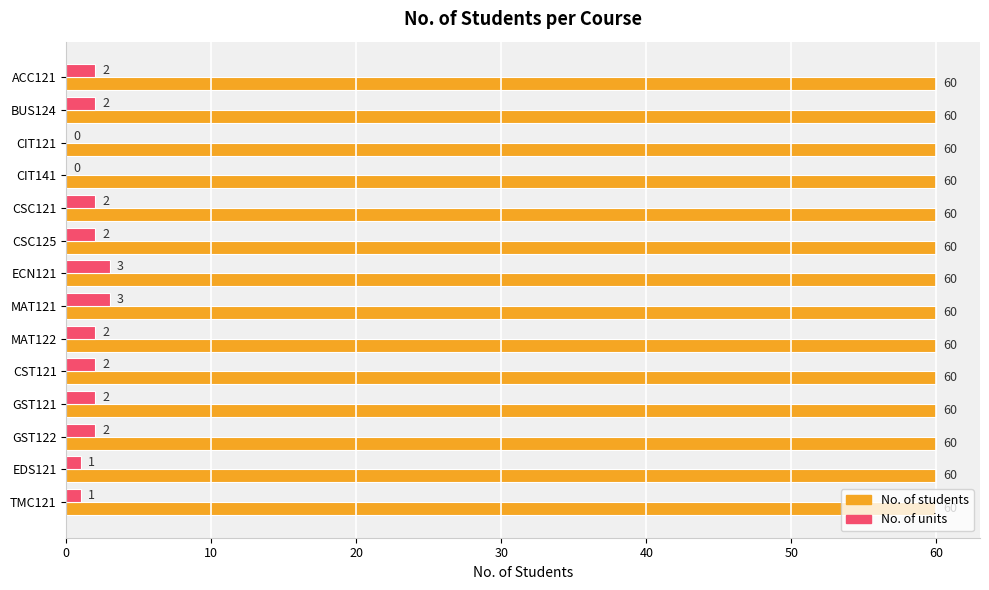

The value of No. of students at GST121 is 25. True or false?

False